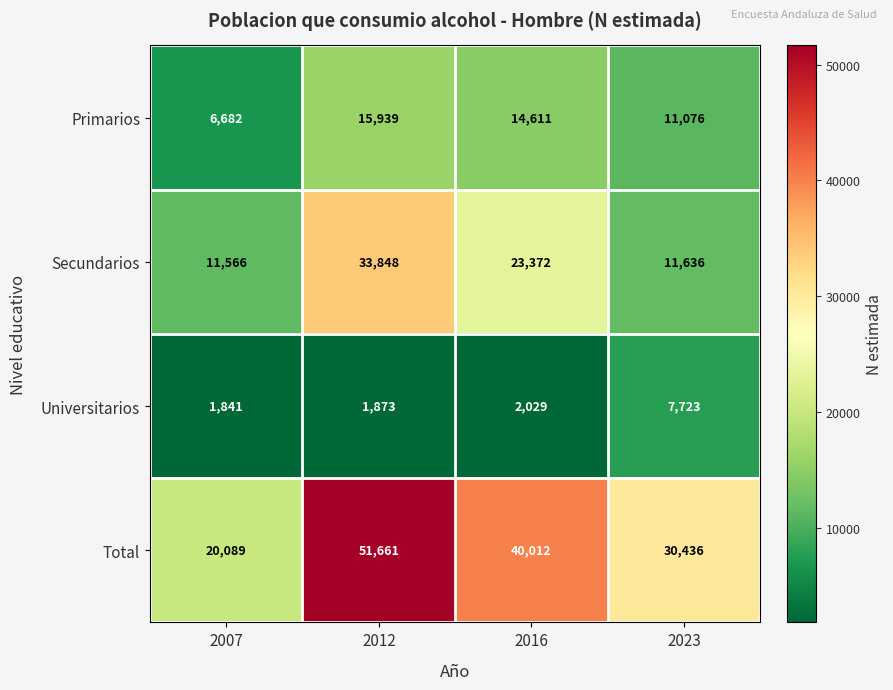

What is the smallest value displayed?

1841